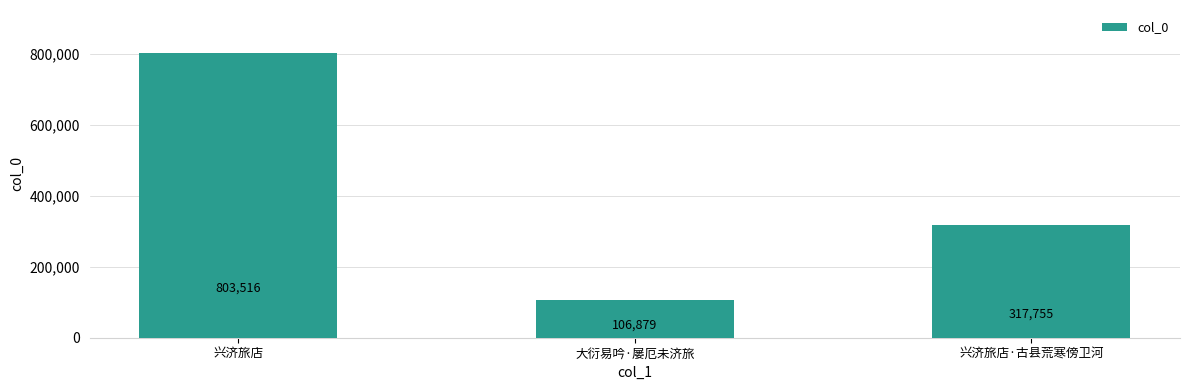

Between 兴济旅店·古县荒寒傍卫河 and 大衍易吟·屡厄未济旅, which is larger?

兴济旅店·古县荒寒傍卫河